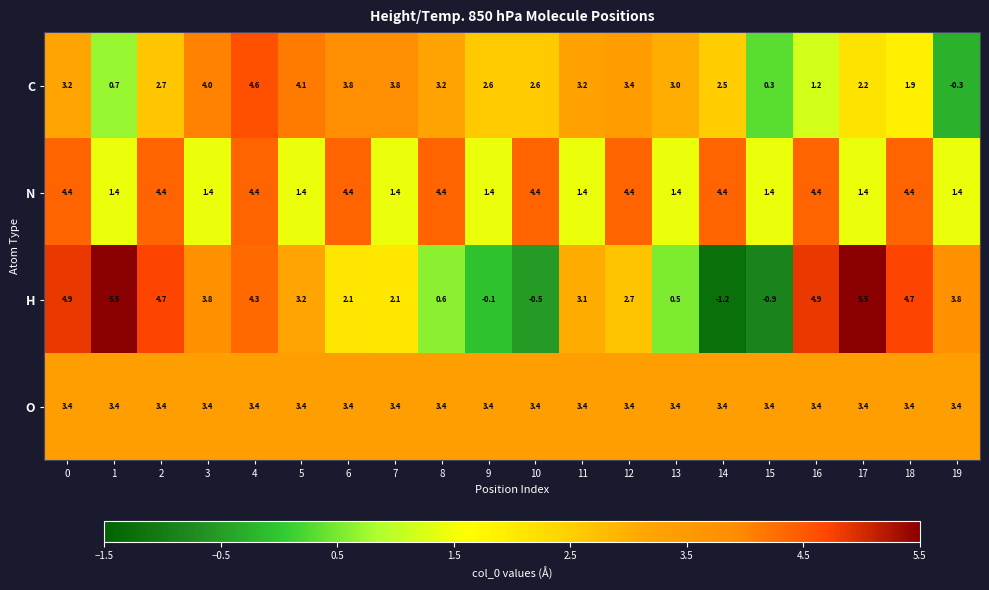

What is the difference between the C values at 1 and 9?

1.9